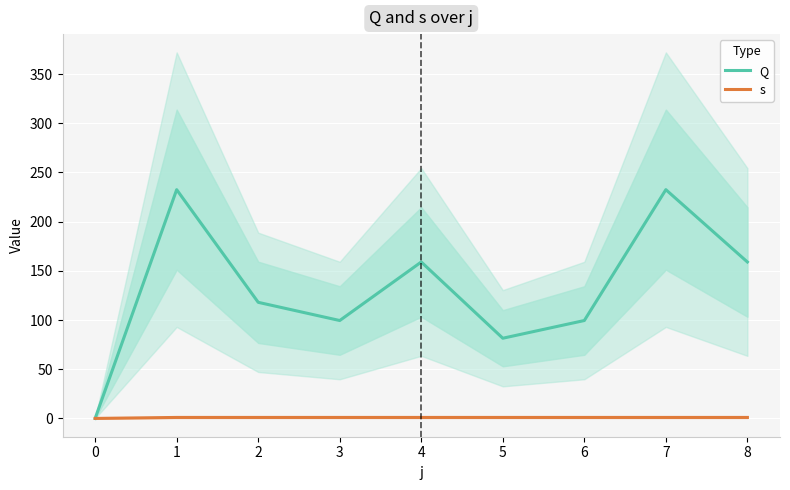

Which series has the widest spread of values?

Q